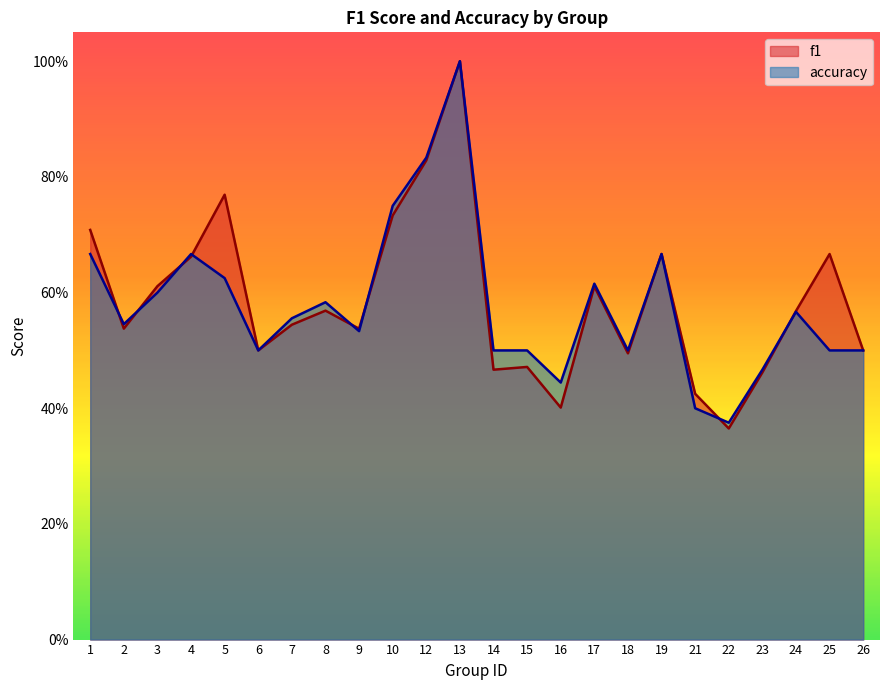

What is the greatest value displayed?

1.0